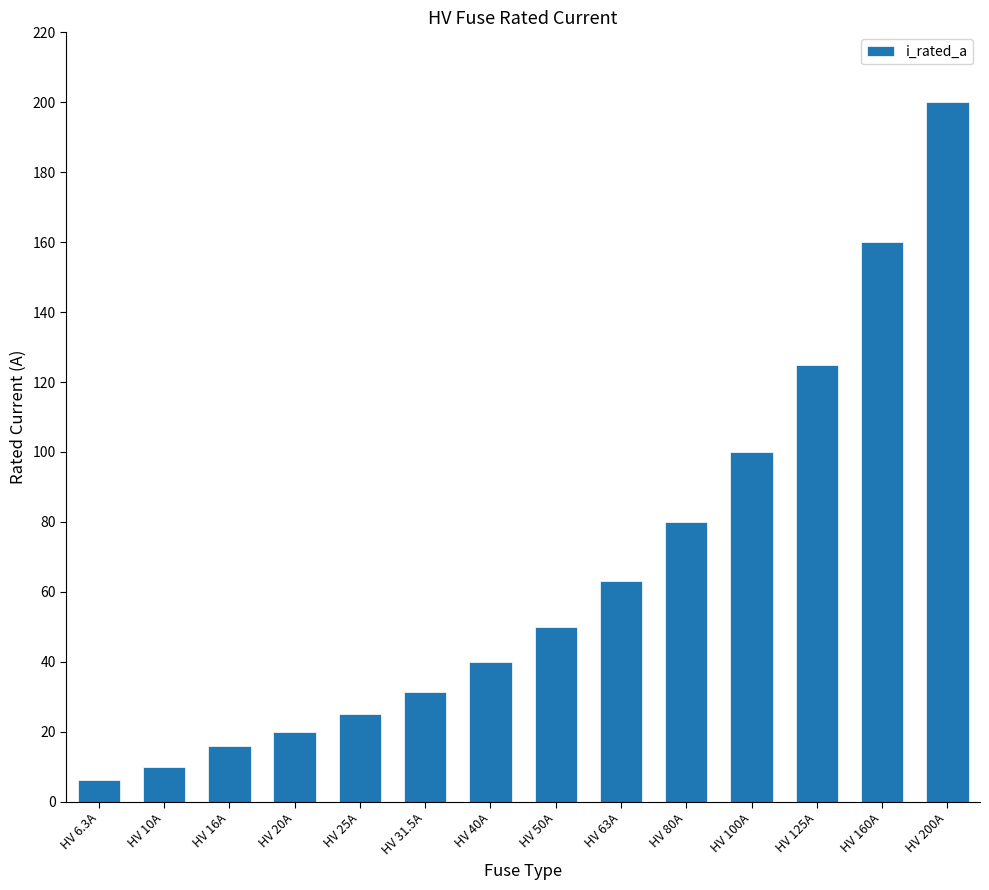

Rank the categories by value from highest to lowest.

HV 200A, HV 160A, HV 125A, HV 100A, HV 80A, HV 63A, HV 50A, HV 40A, HV 31.5A, HV 25A, HV 20A, HV 16A, HV 10A, HV 6.3A